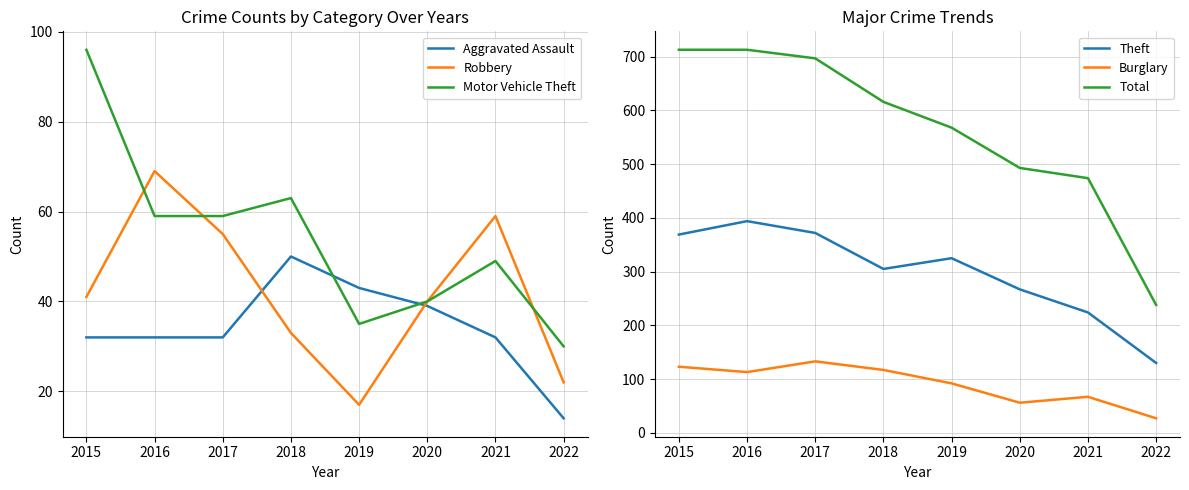

Reading left to right, transcribe all the data shown in this chart.

Aggravated Assault: 2015=32	2016=32	2017=32	2018=50	2019=43	2020=39	2021=32	2022=14
Robbery: 2015=41	2016=69	2017=55	2018=33	2019=17	2020=40	2021=59	2022=22
Motor Vehicle Theft: 2015=96	2016=59	2017=59	2018=63	2019=35	2020=40	2021=49	2022=30
Theft: 2015=369	2016=394	2017=372	2018=305	2019=325	2020=267	2021=224	2022=130
Burglary: 2015=123	2016=113	2017=133	2018=117	2019=92	2020=56	2021=67	2022=27
Total: 2015=713	2016=713	2017=697	2018=616	2019=568	2020=493	2021=474	2022=238